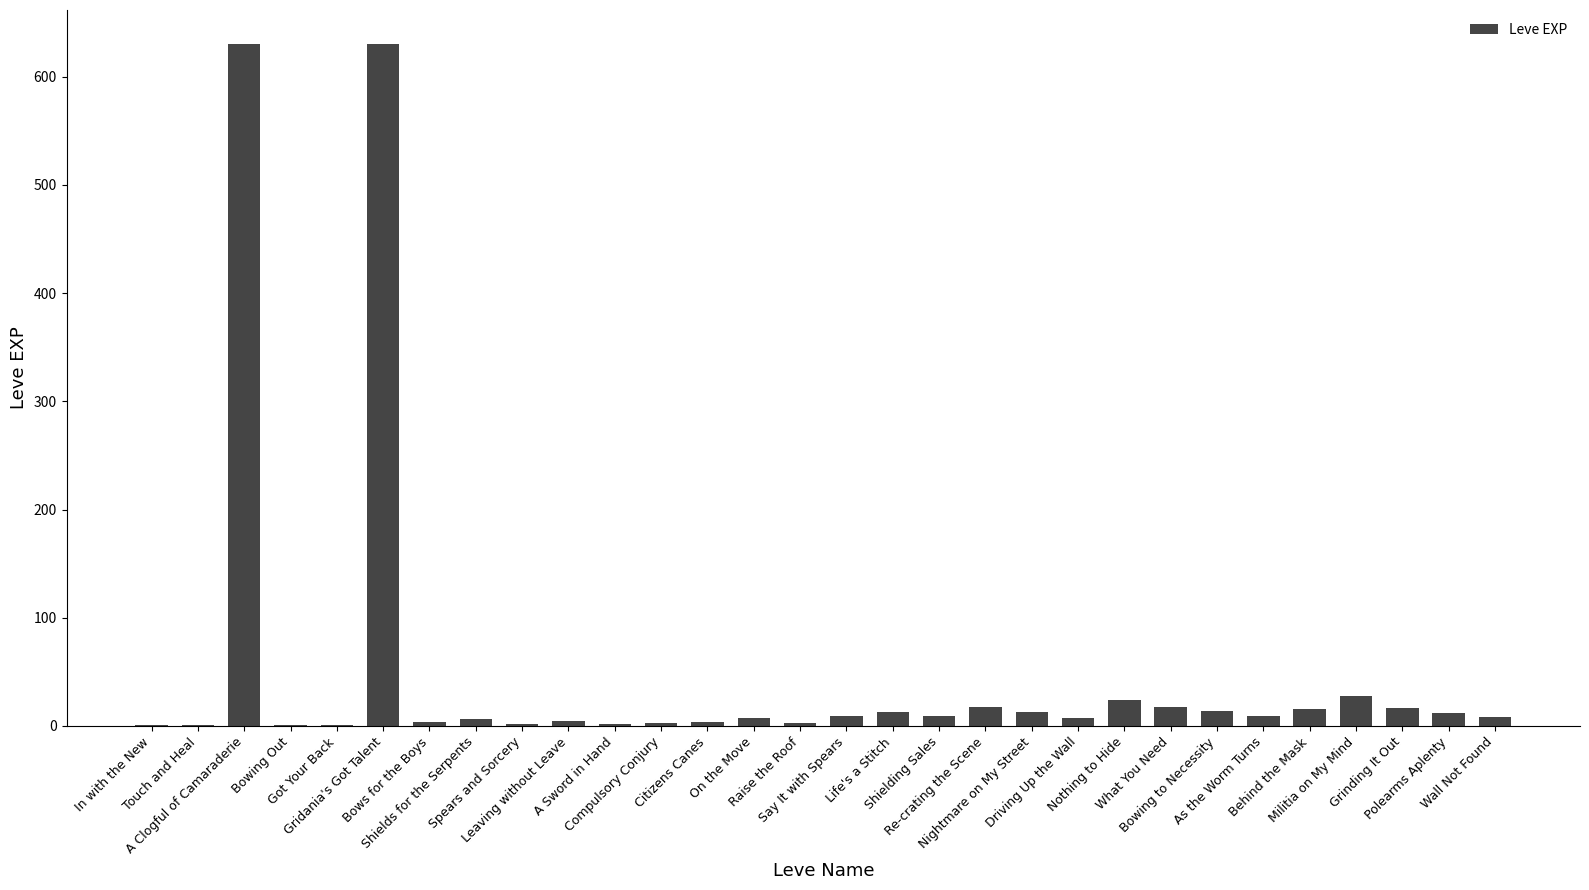

What is the greatest value displayed?

630